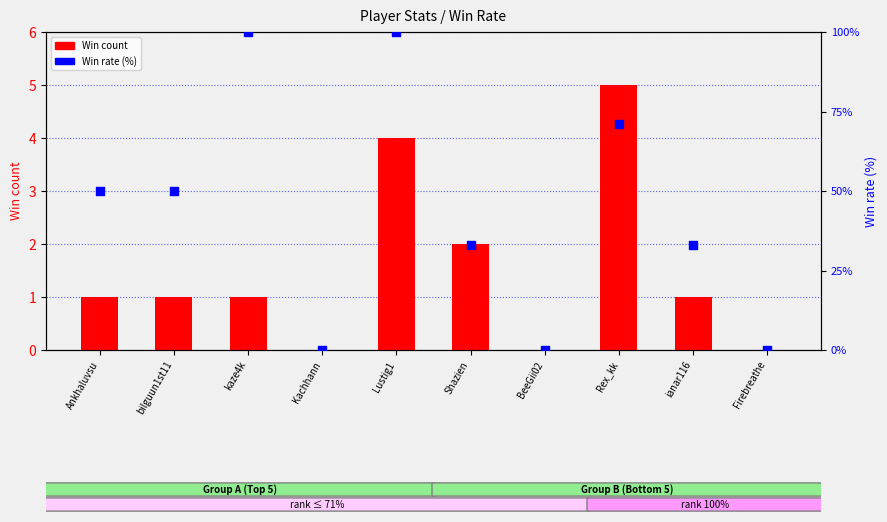

Which series has the widest spread of Y values?

Win rate (%)